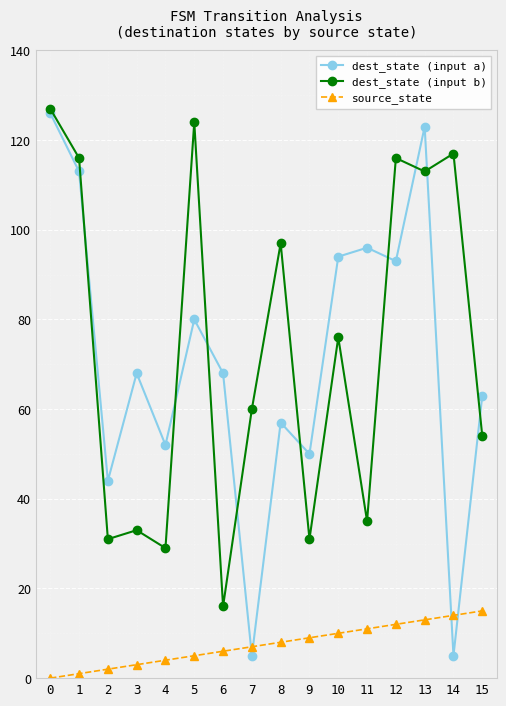

The value of dest_state (input a) at 7 is 5. True or false?

True